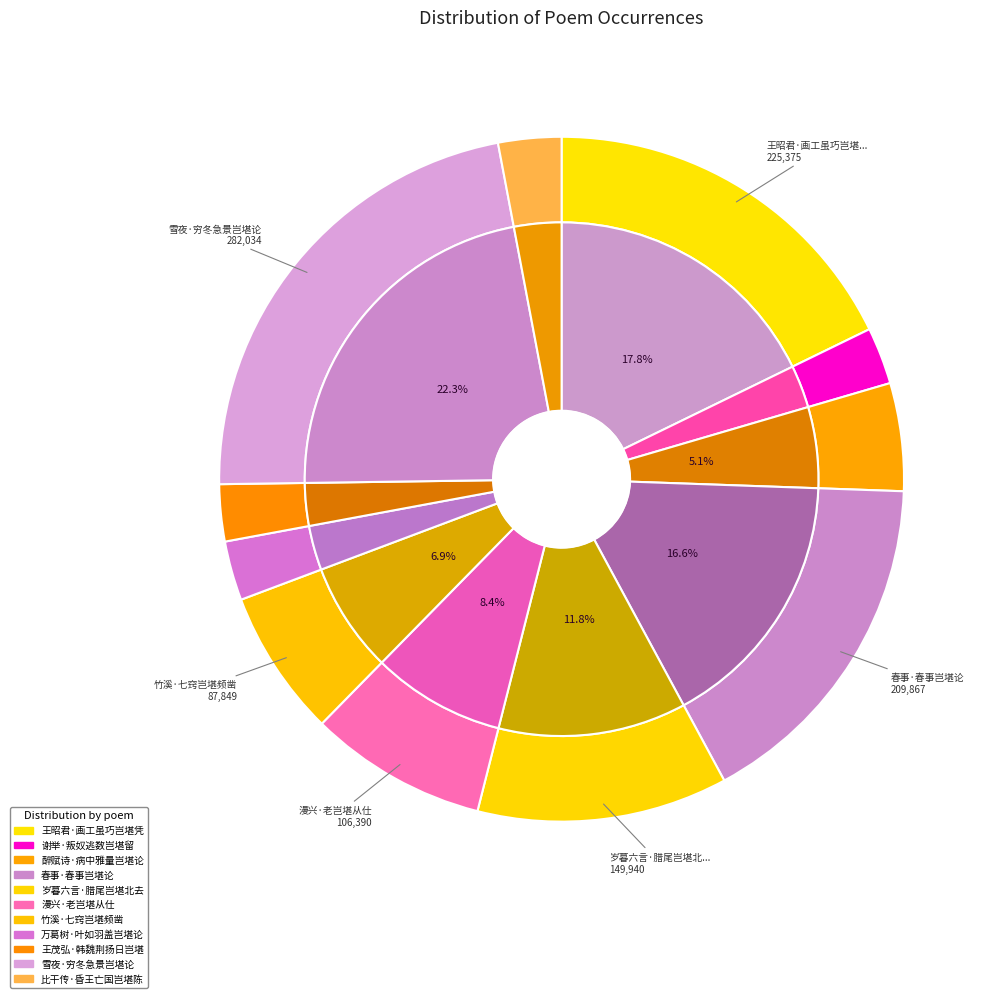

Rank the categories by value from lowest to highest.

王茂弘·韩魏荆扬日岂堪, 谢举·叛奴逃数岂堪留, 万葛树·叶如羽盖岂堪论, 比干传·昏王亡国岂堪陈, 醉赋诗·病中雅量岂堪论, 竹溪·七窍岂堪频凿, 漫兴·老岂堪从仕, 岁暮六言·腊尾岂堪北去, 春事·春事岂堪论, 王昭君·画工虽巧岂堪凭, 雪夜·穷冬急景岂堪论